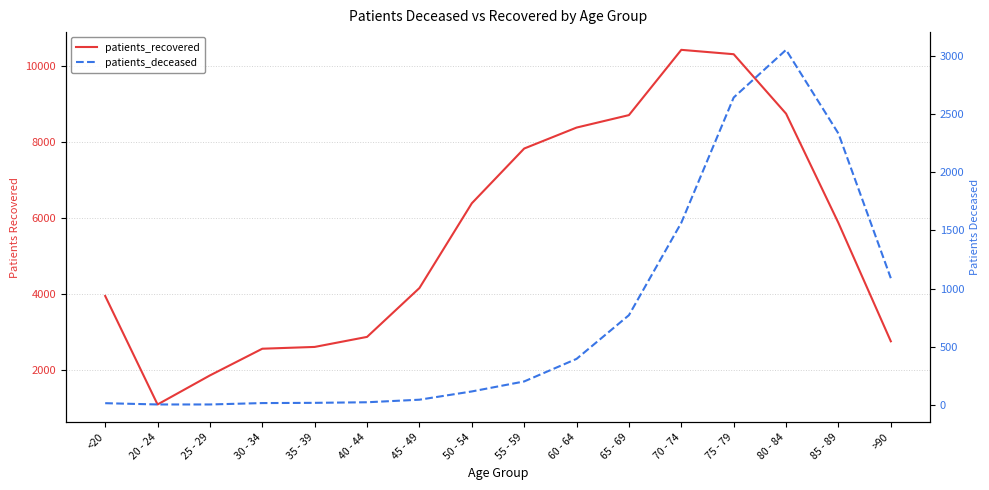

What is the sum of all patients_recovered values?

88513